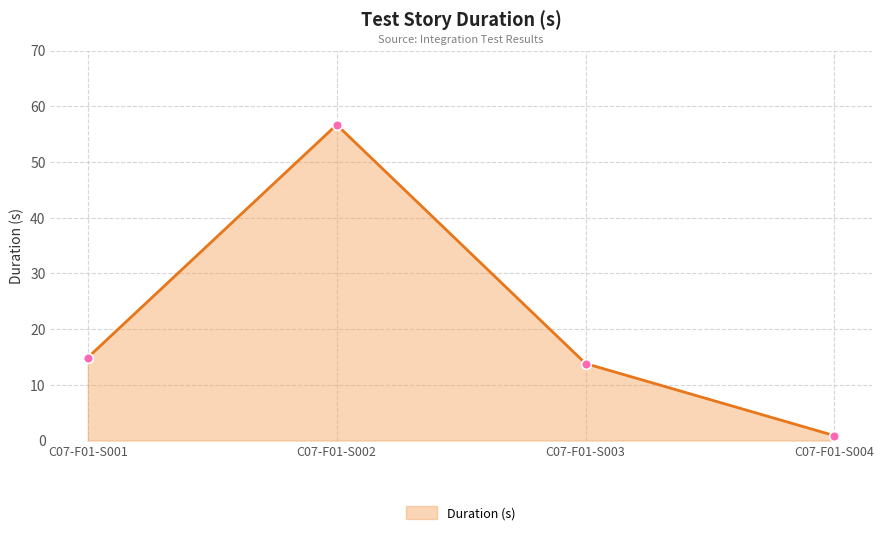

True or false: there are more than 0 points higher than both neighbors.

True